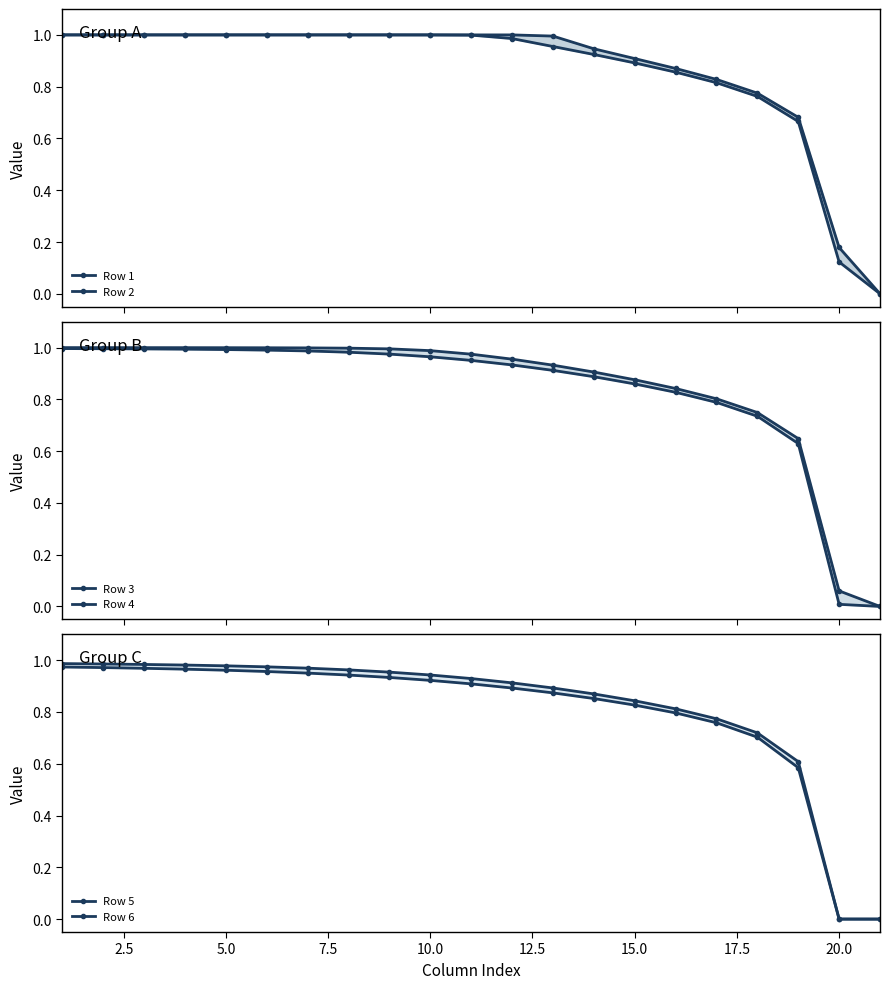

How many series are shown in this chart?

6